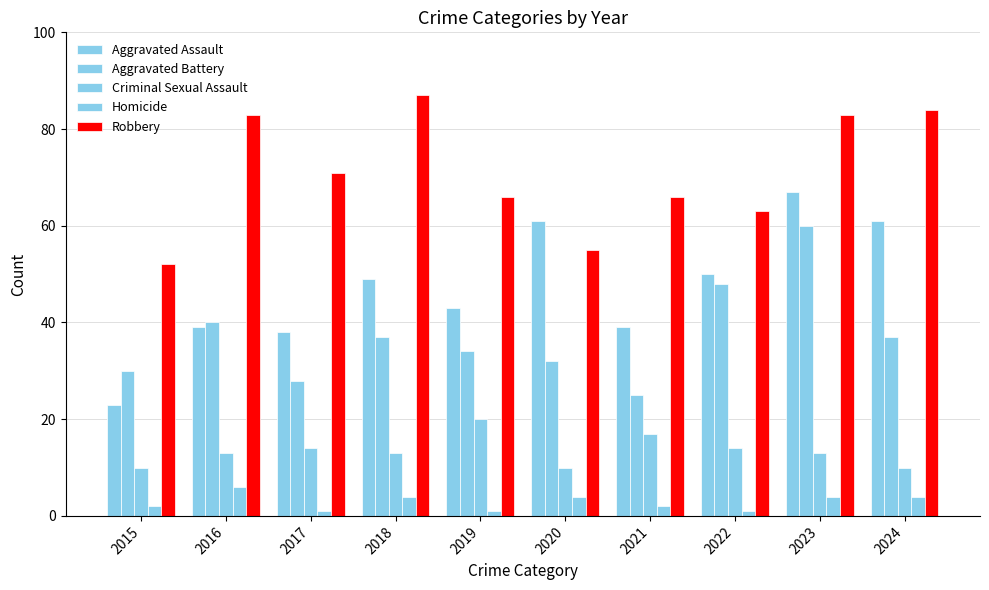

Reading left to right, list all the values displayed in this chart.

Aggravated Assault: 23	39	38	49	43	61	39	50	67	61
Aggravated Battery: 30	40	28	37	34	32	25	48	60	37
Criminal Sexual Assault: 10	13	14	13	20	10	17	14	13	10
Homicide: 2	6	1	4	1	4	2	1	4	4
Robbery: 52	83	71	87	66	55	66	63	83	84